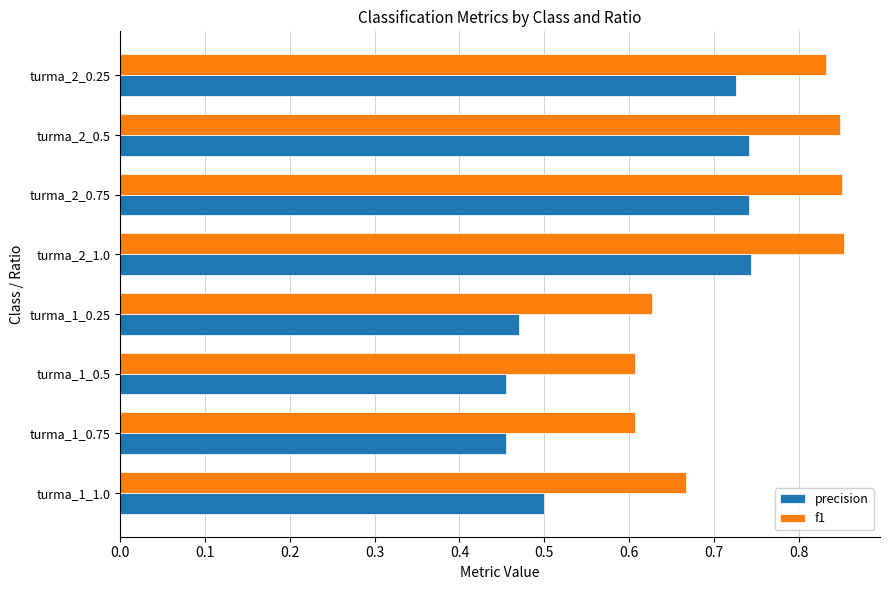

Is it true that precision equals 1.2 at turma_2_0.75?

False